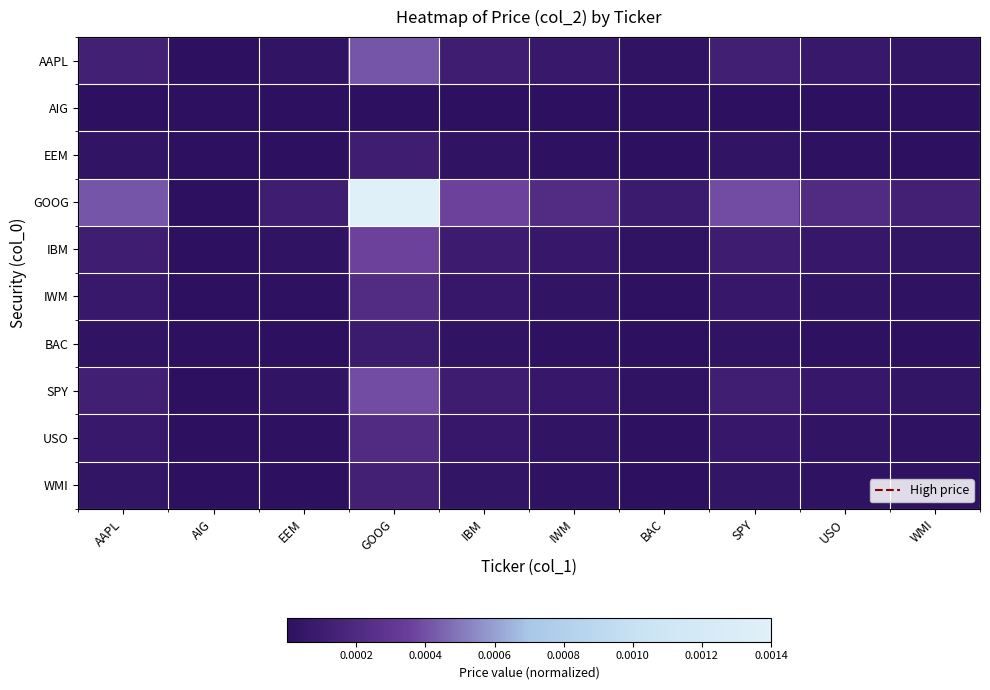

Which category has the highest value across all series?

GOOG